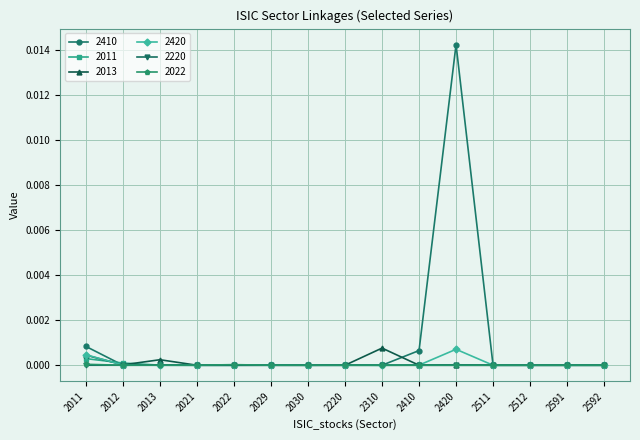

Where is the first local maximum for 2013?

2013